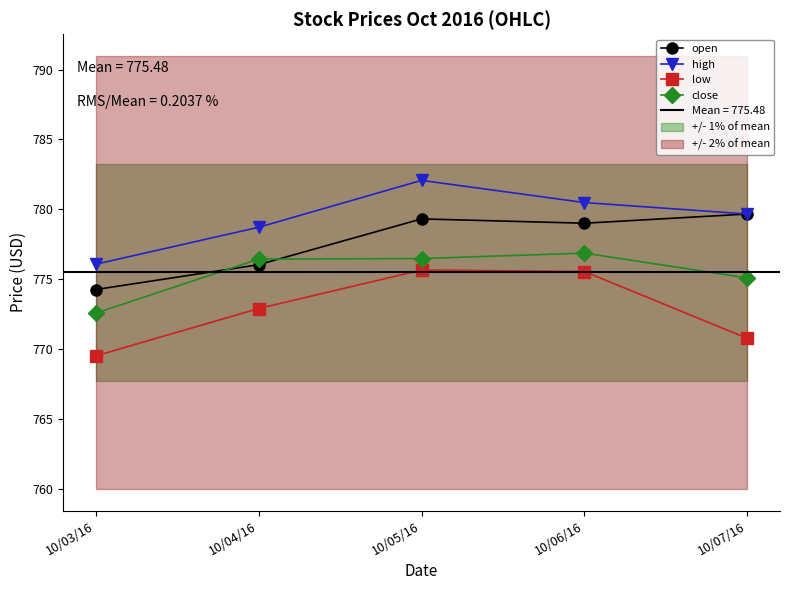

The open series shows 1140.0 at 10/07/16. True or false?

False